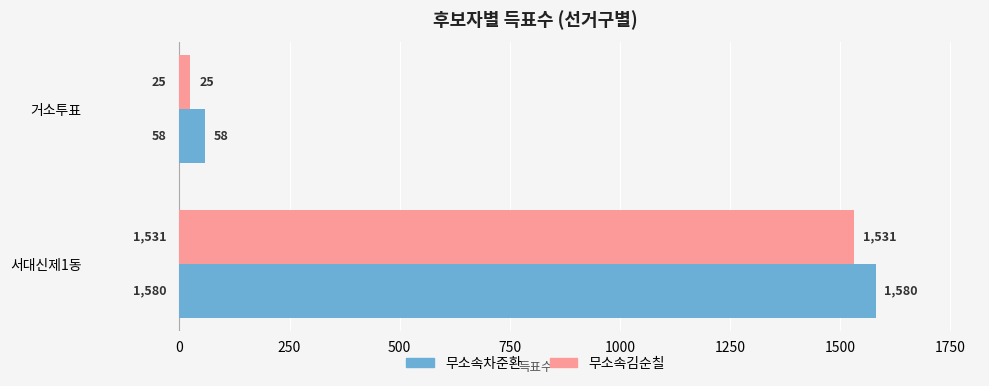

What is the difference between the maximum and minimum values in the 무소속김순칠 series?

1506